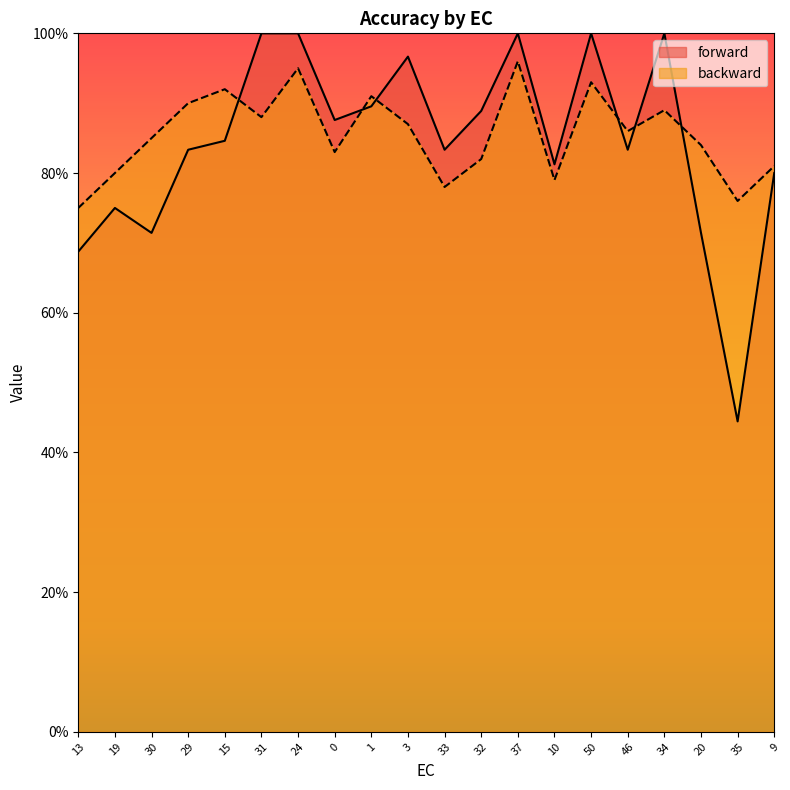

At which label does forward reach its peak?

31